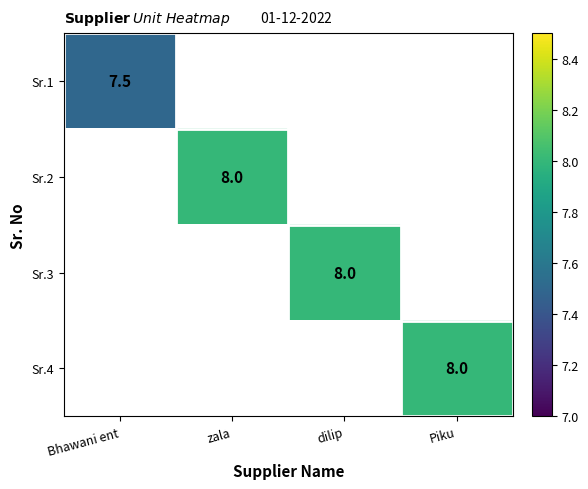

The value of Sr.2 at zala is 12.1. True or false?

False